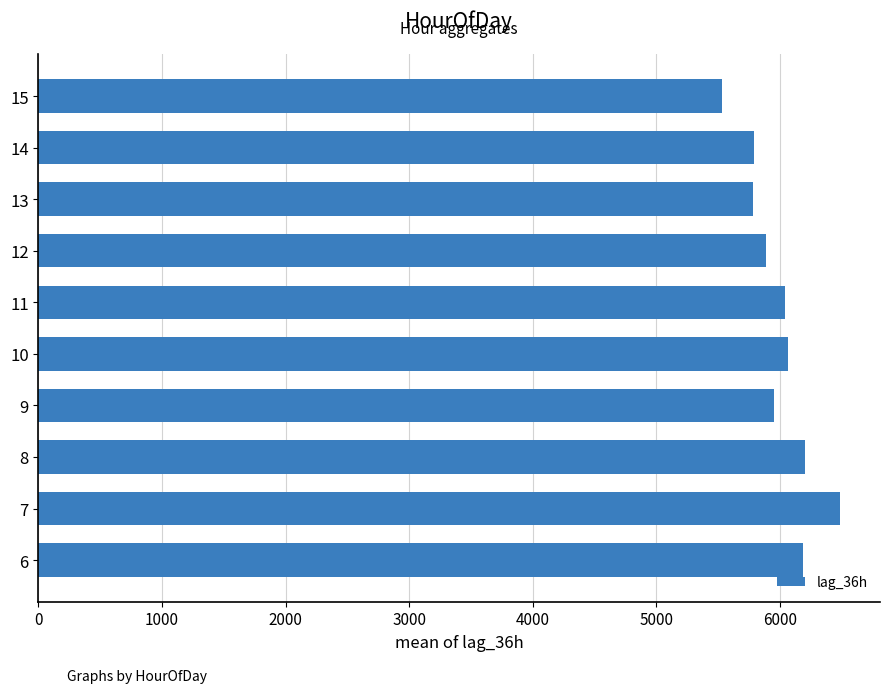

At which category does the chart reach its peak across all series?

7